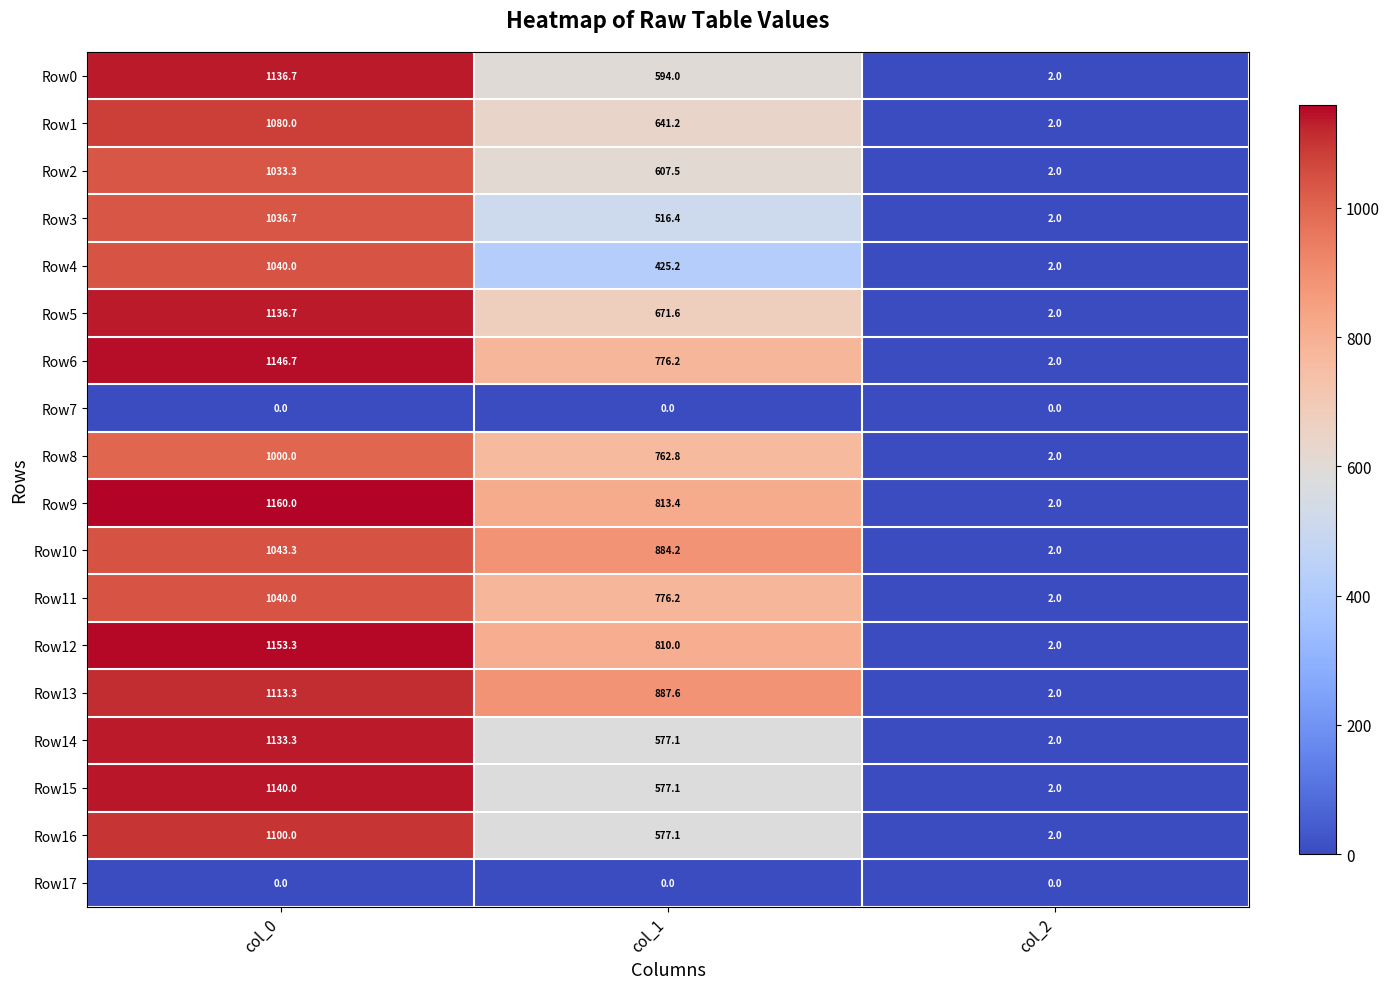

Which series has the widest spread of values?

Row9